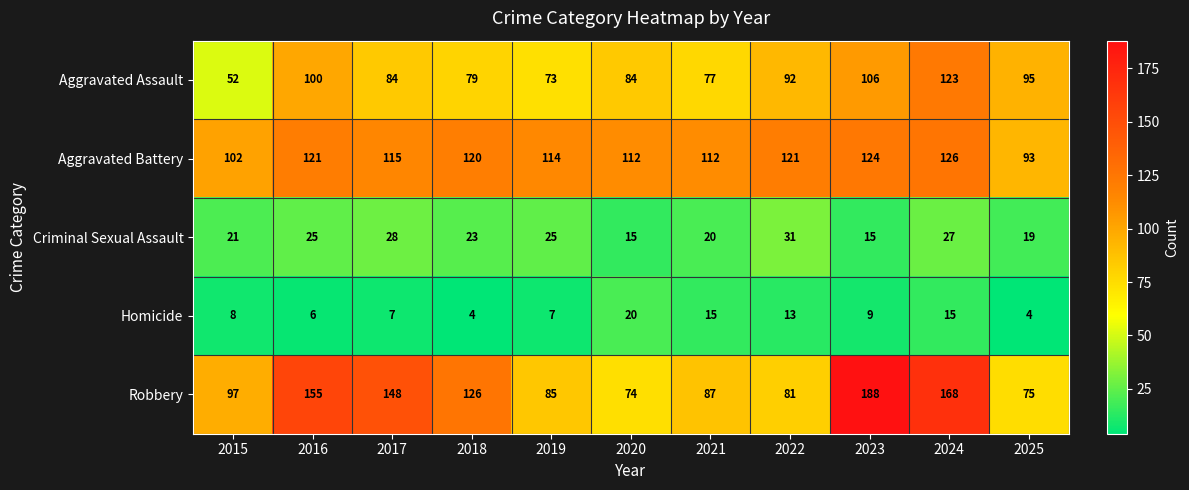

What is the smallest value displayed?

4